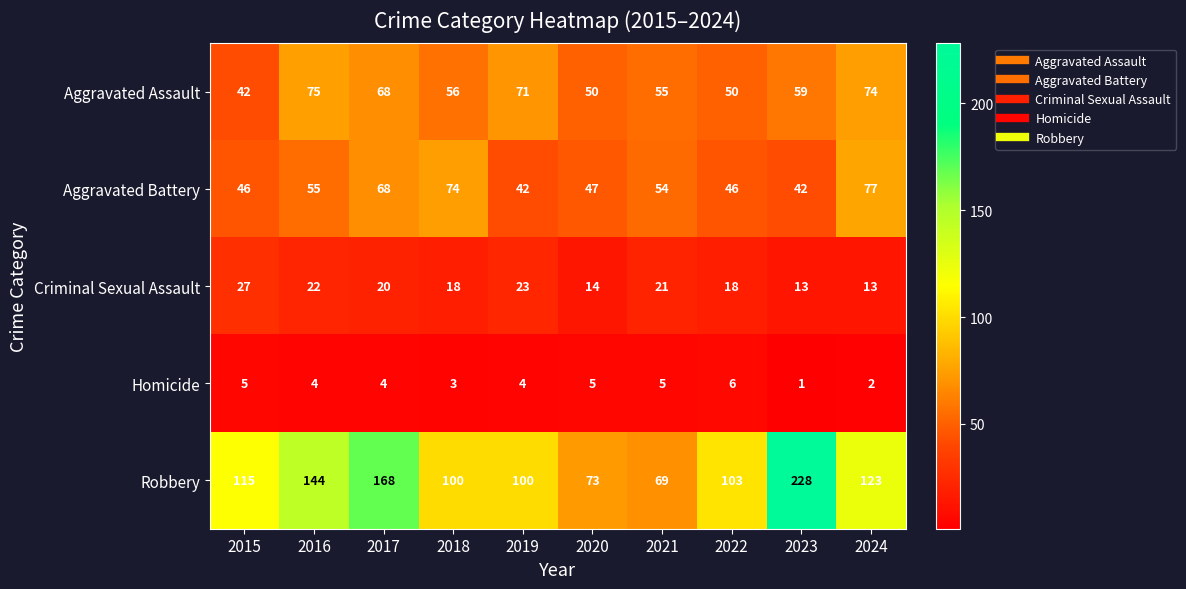

At which category does the chart reach its minimum across all series?

2023